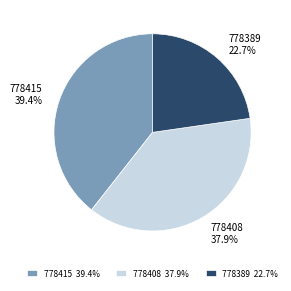

Is it true that 778389 is 23% of the pie?

True